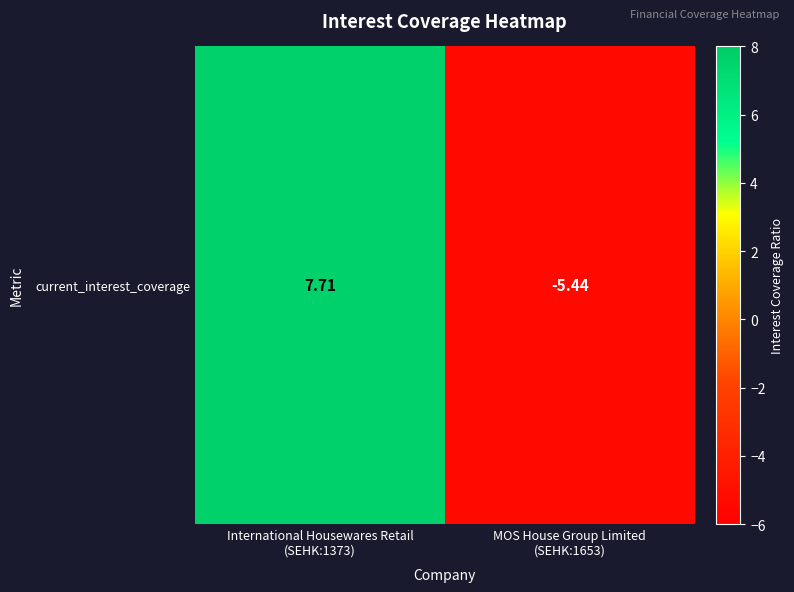

Count the number of data series in this chart.

1